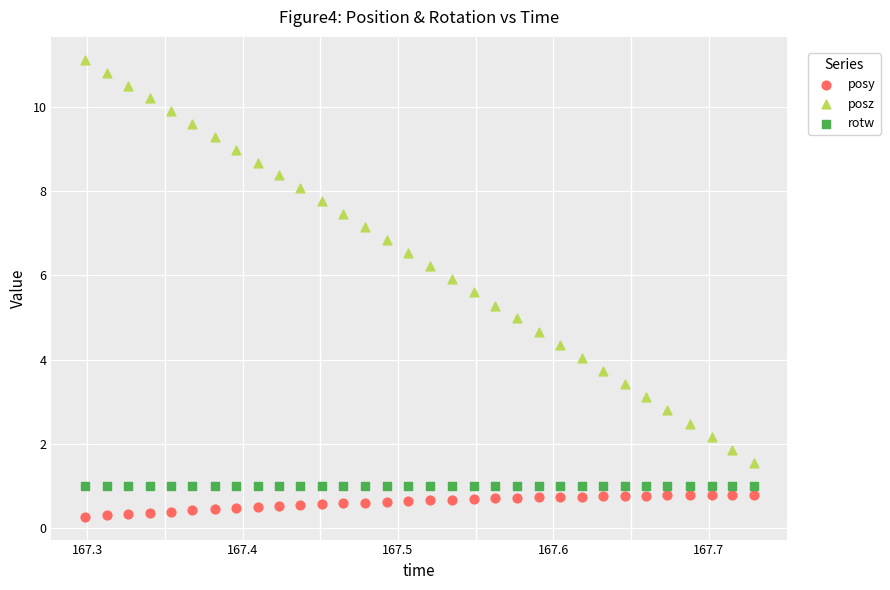

What is the X range (max minus min) for the scatter plot?

0.4